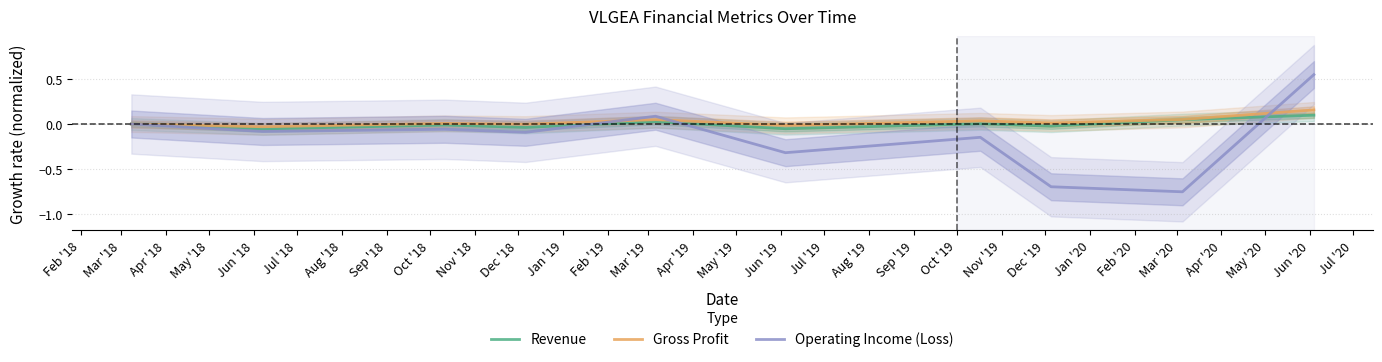

Where do Operating Income (Loss) and Gross Profit first cross each other?

May '18 and Jun '18